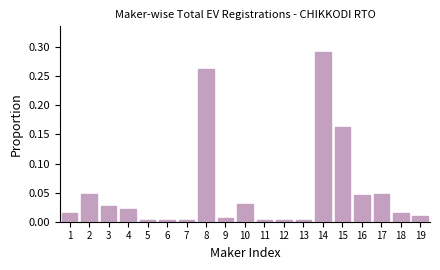

The chart shows a value of 0.1 at 14. True or false?

False